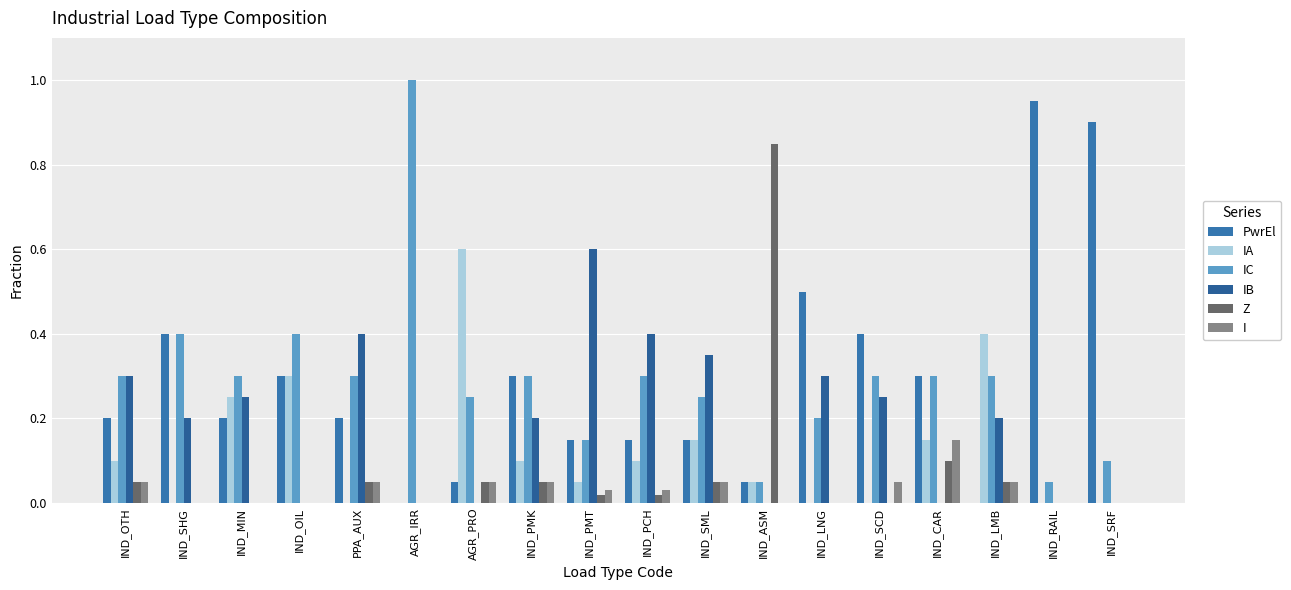

At which label does IA reach its peak?

AGR_PRO